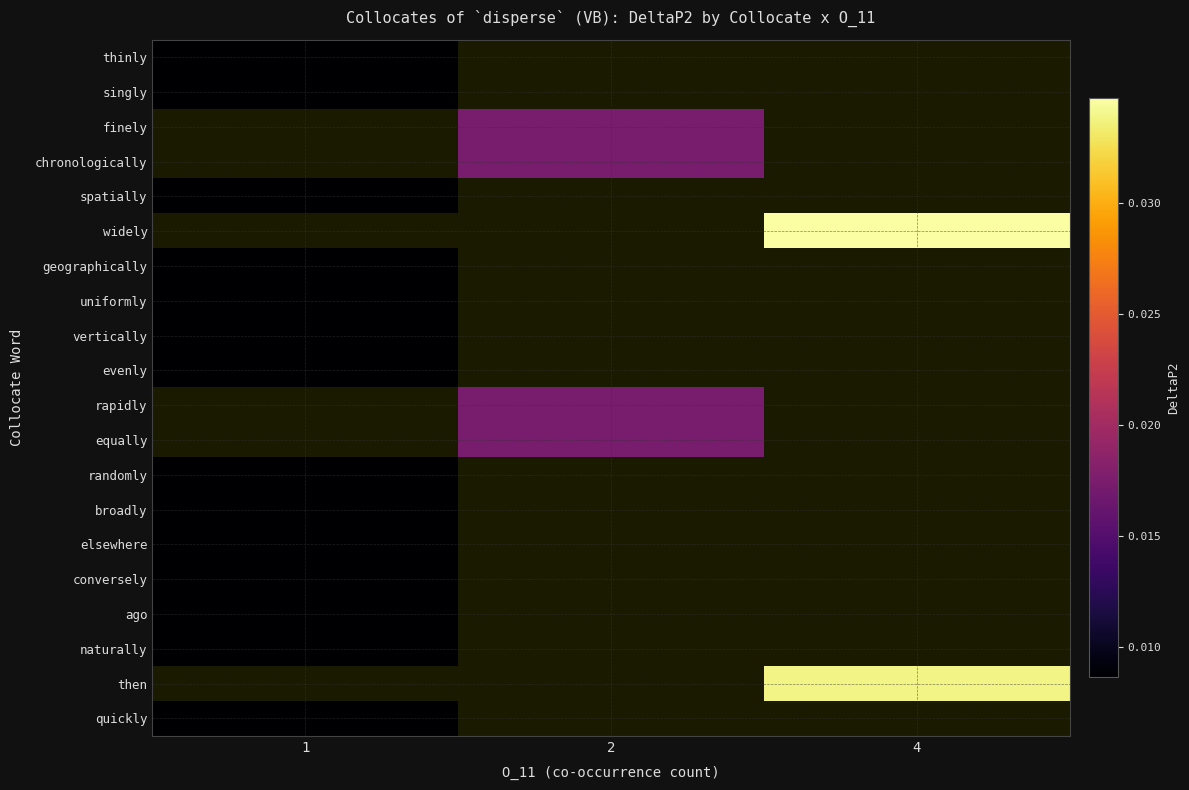

Which label corresponds to the smallest value in the chart?

1